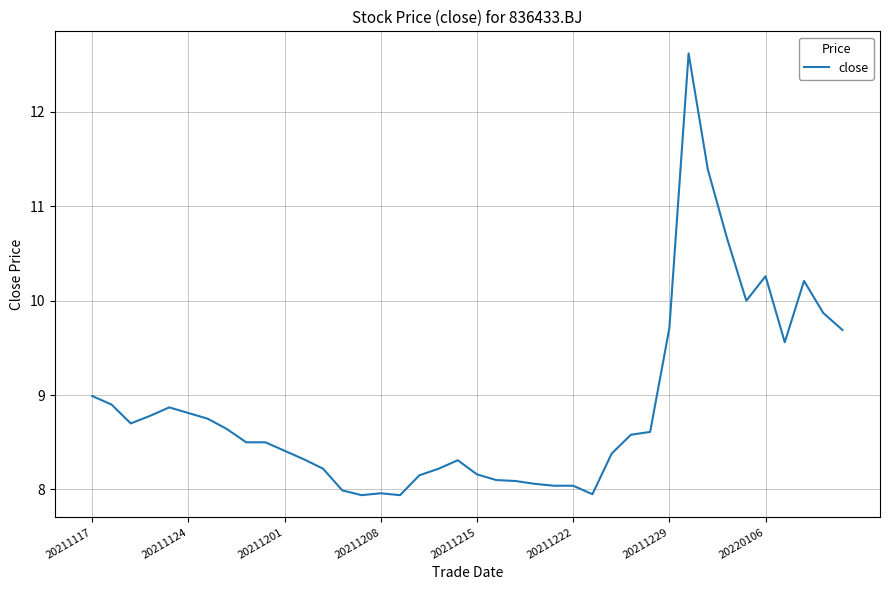

True or false: the data has more than 1 interior local peaks.

True